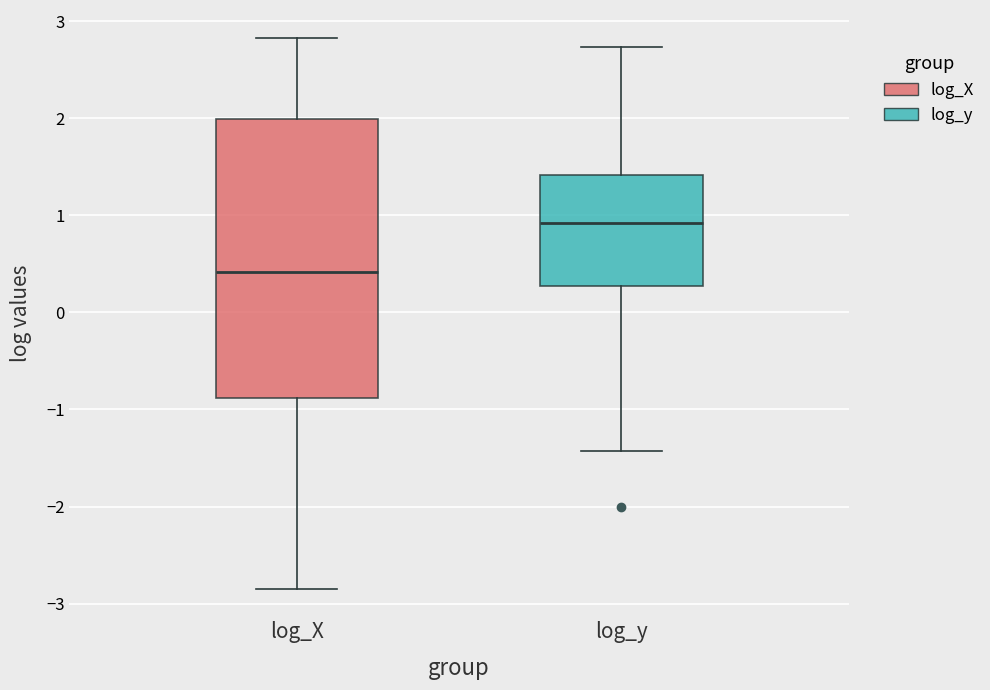

Where does the upper whisker of the box for log_X end on the y-axis? The values are not printed on the chart, so give them approximately, as read against the axis.

2.8